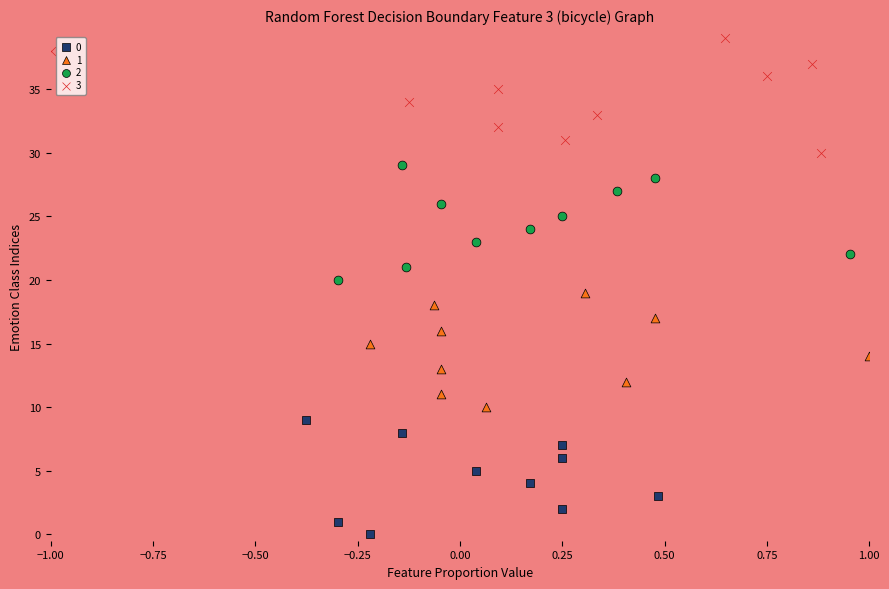

Which series reaches the maximum Y coordinate?

3